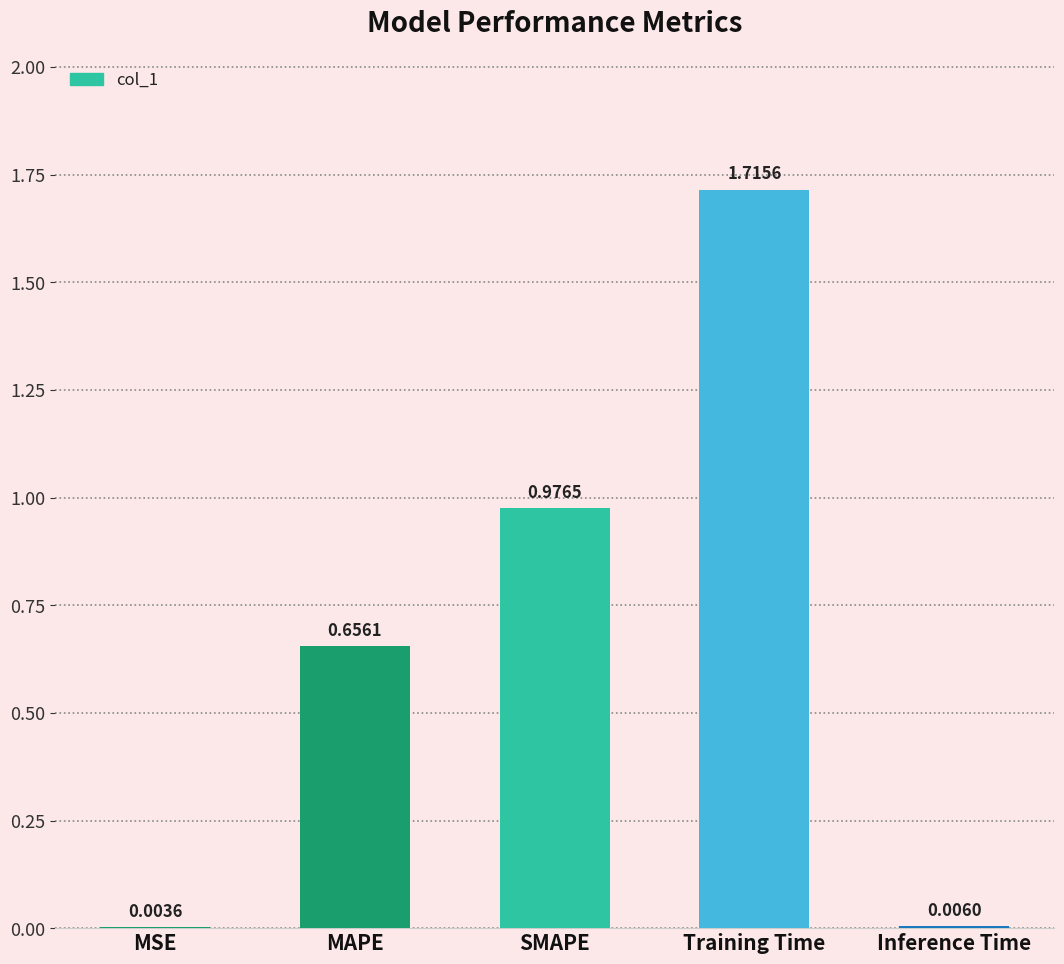

Between MSE and Inference Time, which is larger?

Inference Time